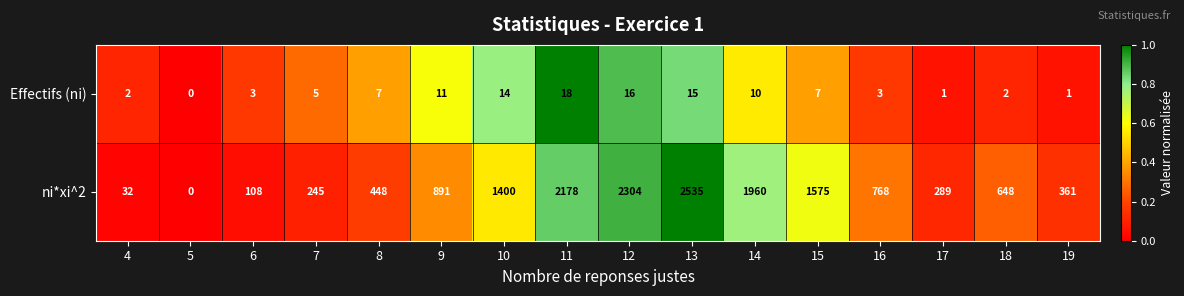

Read the ni*xi^2 value at 11.

2178